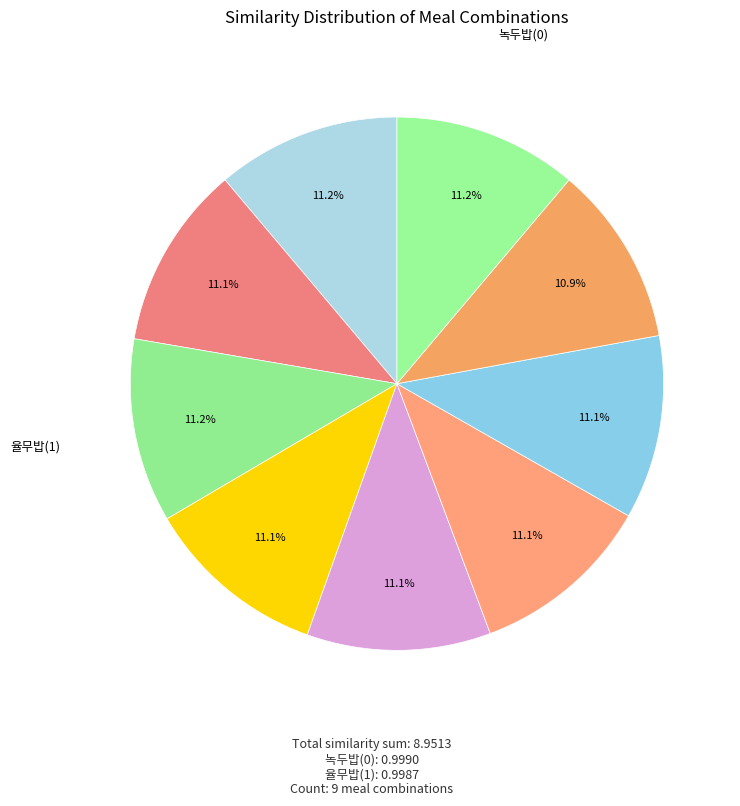

How many segments does this pie chart have?

9